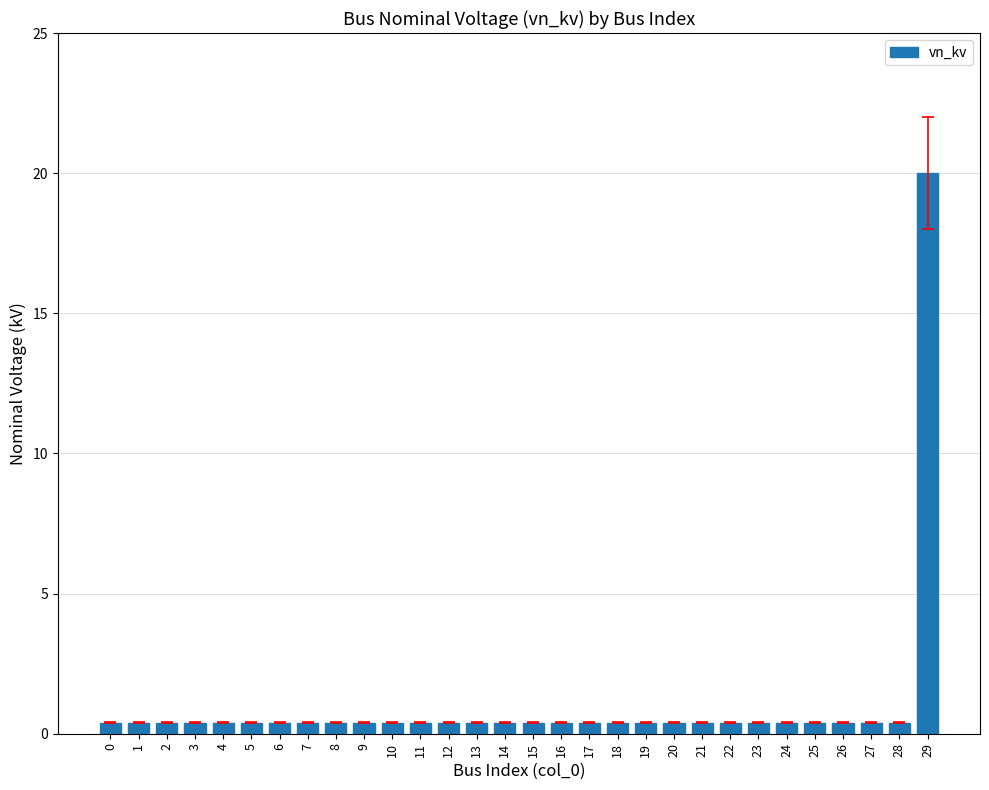

How many bars are there in total?

30